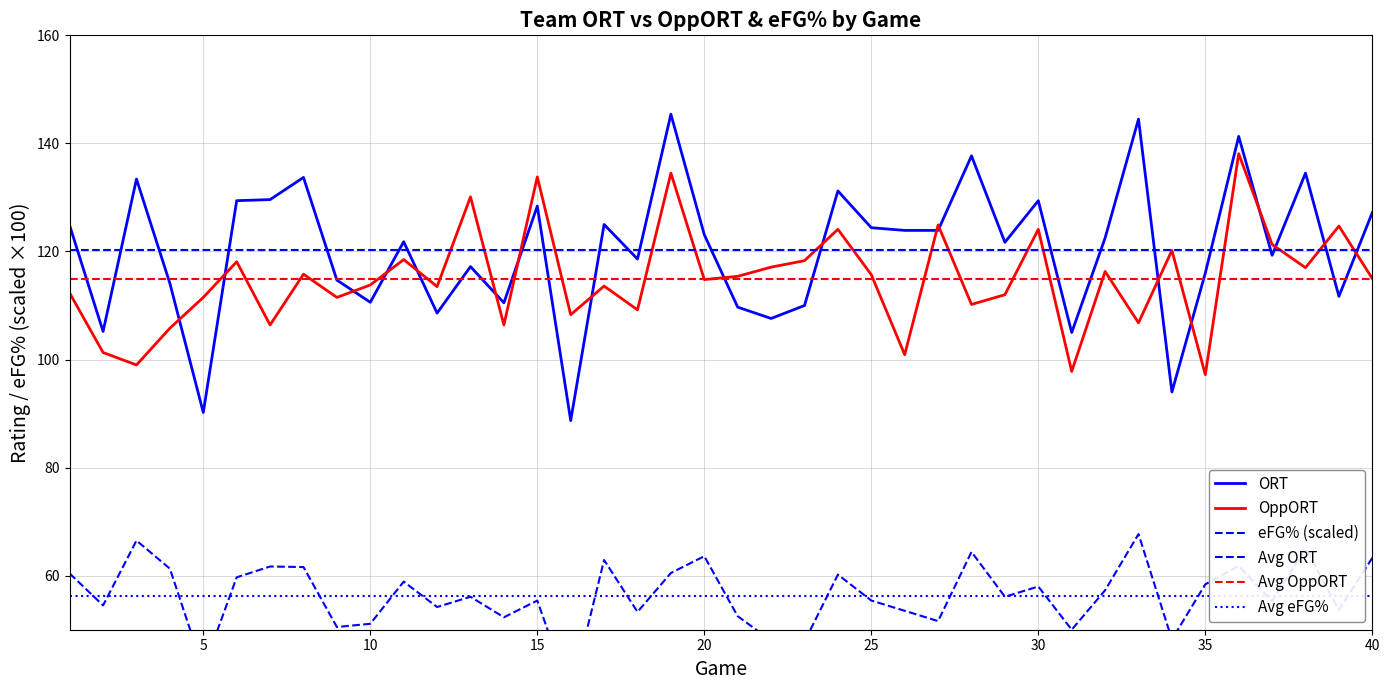

What is the maximum value for OppORT?

138.1